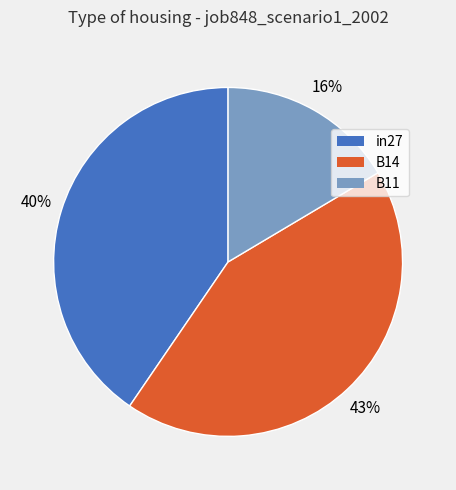

The B14 slice represents 43% of the pie. True or false?

True